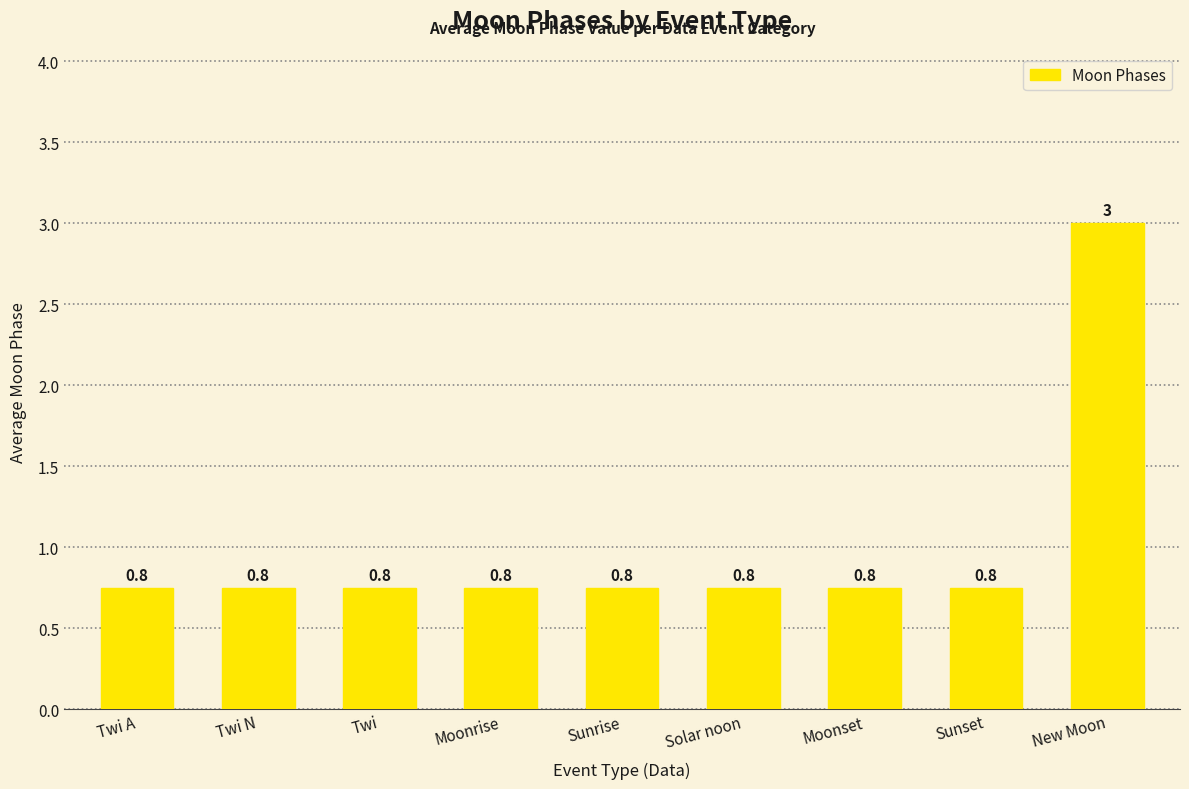

What position from the right is Moonrise?

6